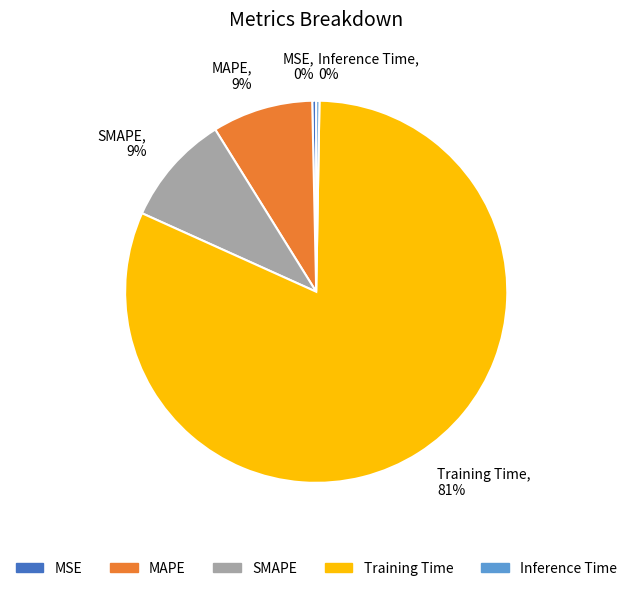

Which category has the biggest portion of the pie?

Training Time